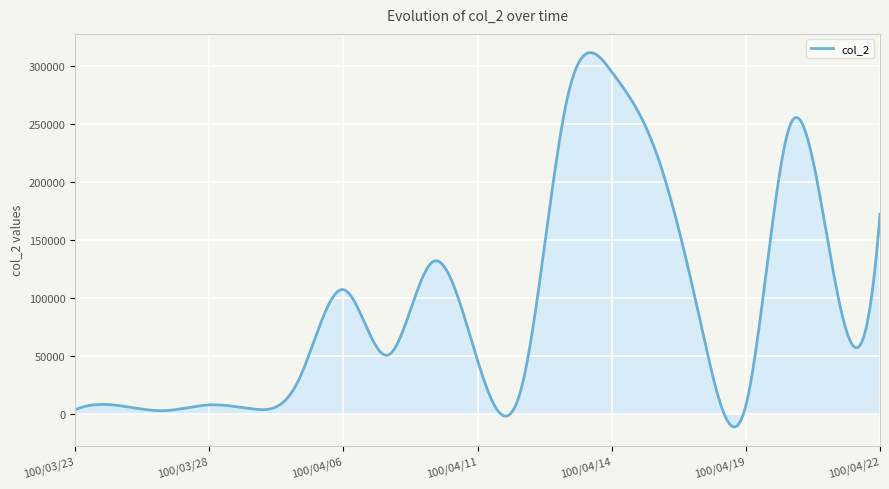

What is the minimum value shown in the chart?

-11415.8